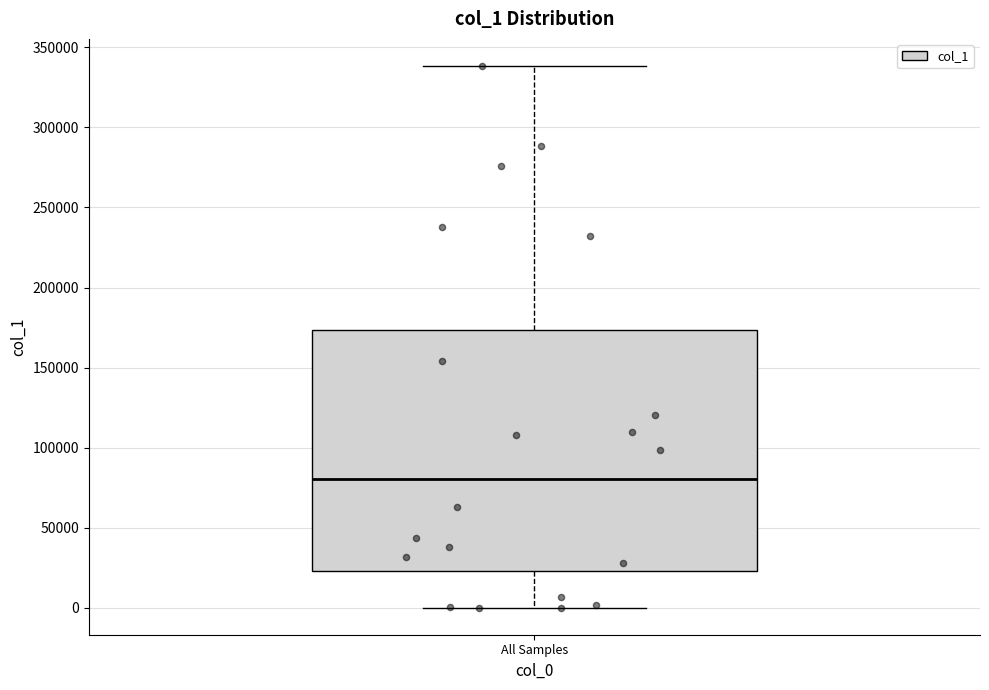

Read this box plot against the y-axis: the position of the median line, the range covered by the box, and the ends of both whiskers. The values are not printed on the chart, so give them approximately, as read against the axis.

median 80000, box 25000 to 175000, whiskers 0 to 340000